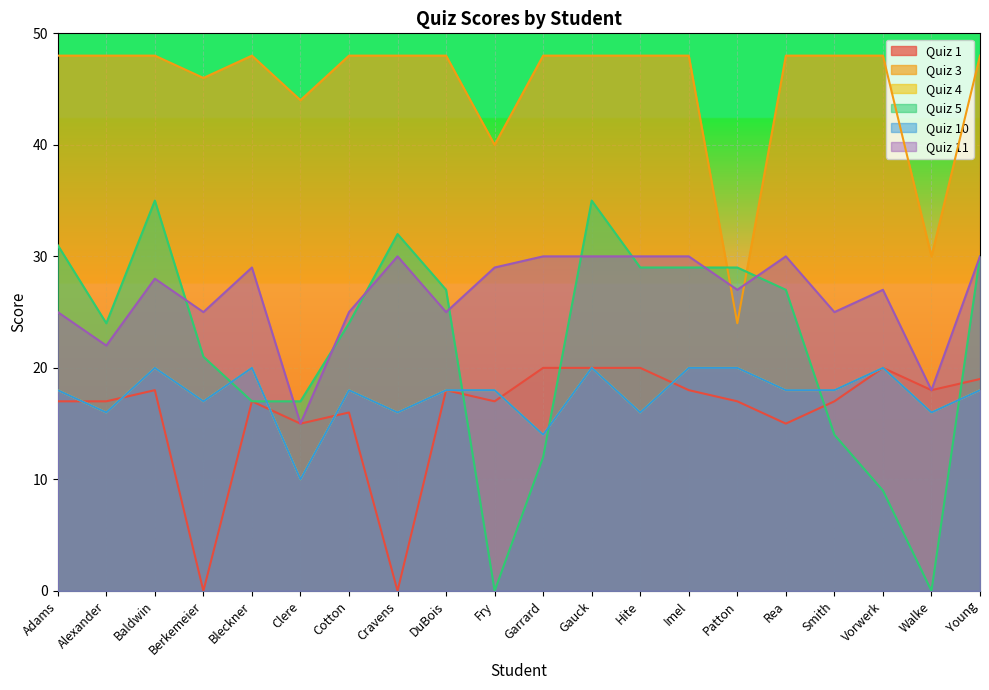

Where is the first local maximum for Quiz 5?

Baldwin